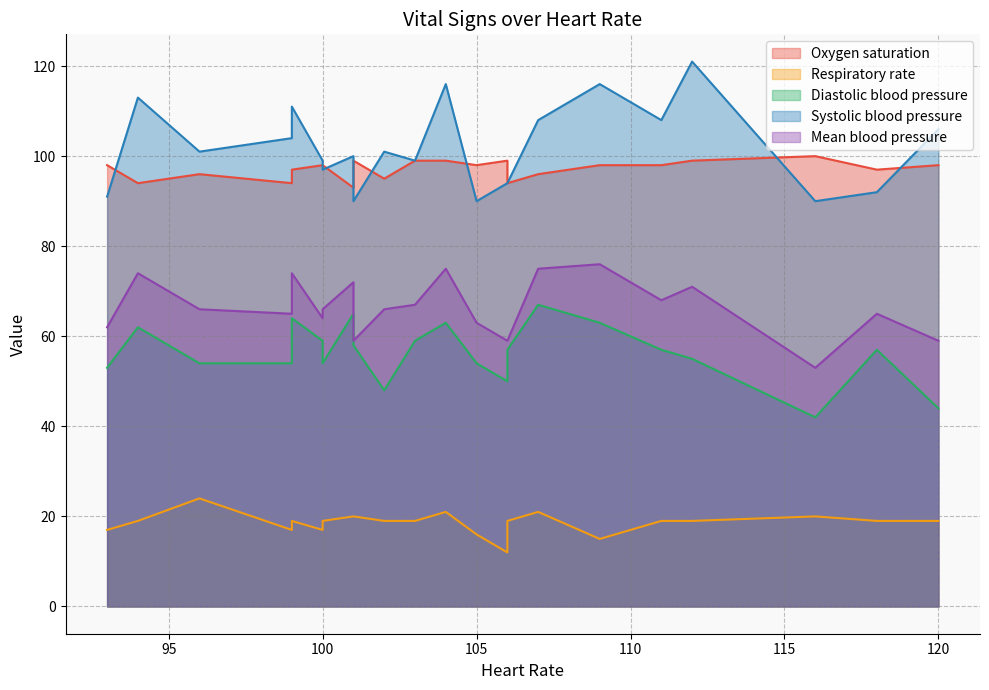

True or false: Oxygen saturation has a value of 98 at 120.

True